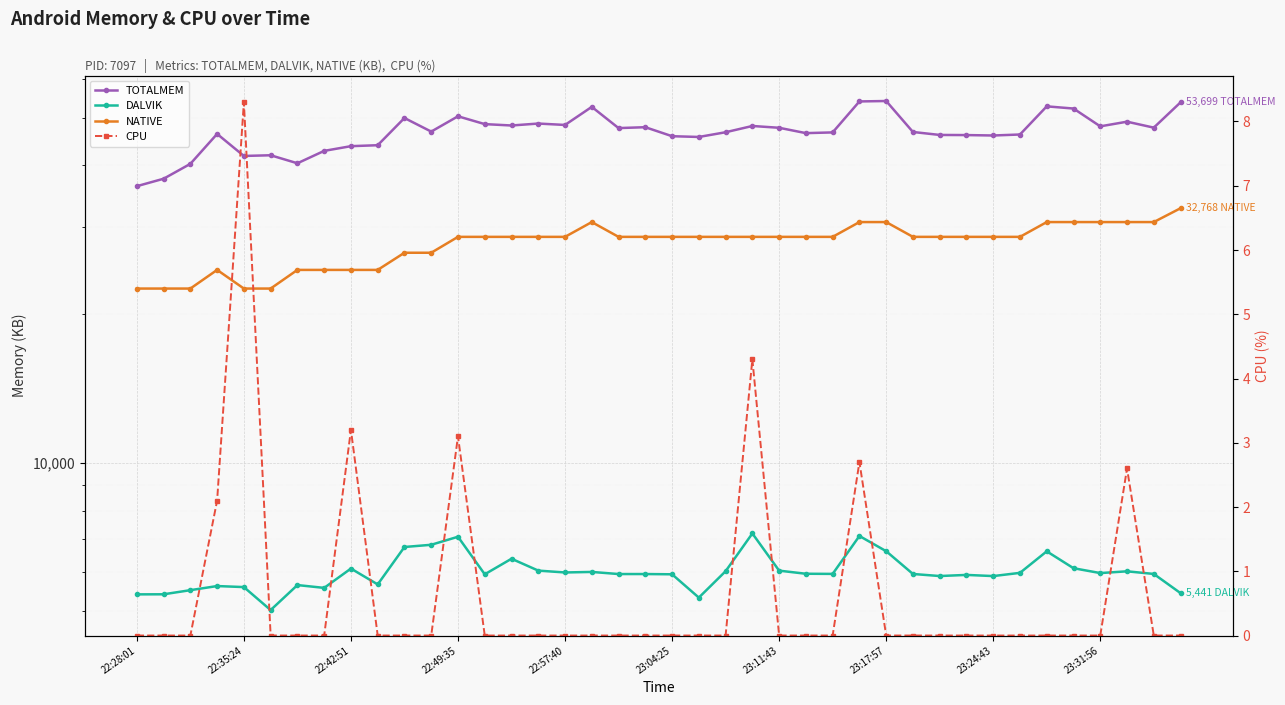

Reading left to right, transcribe all the data shown in this chart.

TOTALMEM: 36319.0	37602.0	40305.0	46343.0	41818.0	41953.0	40413.0	42820.0	43771.0	43965.0	49917.0	46850.0	50317.0	48515.0	48202.0	48642.0	48325.0	52577.0	47624.0	47820.0	45853.0	45691.0	46709.0	48094.0	47691.0	46516.0	46671.0	53927.0	54035.0	46767.0	46124.0	46096.0	46005.0	46219.0	52704.0	52169.0	48011.0	49066.0	47722.0	53699.0
DALVIK: 5410.0	5412.0	5517.0	5624.0	5597.0	5028.0	5650.0	5576.0	6102.0	5667.0	6748.0	6818.0	7078.0	5941.0	6388.0	6044.0	5992.0	6007.0	5948.0	5948.0	5941.0	5329.0	6027.0	7188.0	6043.0	5956.0	5952.0	7104.0	6617.0	5950.0	5893.0	5924.0	5892.0	5981.0	6613.0	6112.0	5975.0	6024.0	5951.0	5441.0
NATIVE: 22528.0	22528.0	22528.0	24576.0	22528.0	22528.0	24576.0	24576.0	24576.0	24576.0	26624.0	26624.0	28672.0	28672.0	28672.0	28672.0	28672.0	30720.0	28672.0	28672.0	28672.0	28672.0	28672.0	28672.0	28672.0	28672.0	28672.0	30720.0	30720.0	28672.0	28672.0	28672.0	28672.0	28672.0	30720.0	30720.0	30720.0	30720.0	30720.0	32768.0
CPU: 0.0	0.0	0.0	2.1	8.3	0.0	0.0	0.0	3.2	0.0	0.0	0.0	3.1	0.0	0.0	0.0	0.0	0.0	0.0	0.0	0.0	0.0	0.0	4.3	0.0	0.0	0.0	2.7	0.0	0.0	0.0	0.0	0.0	0.0	0.0	0.0	0.0	2.6	0.0	0.0